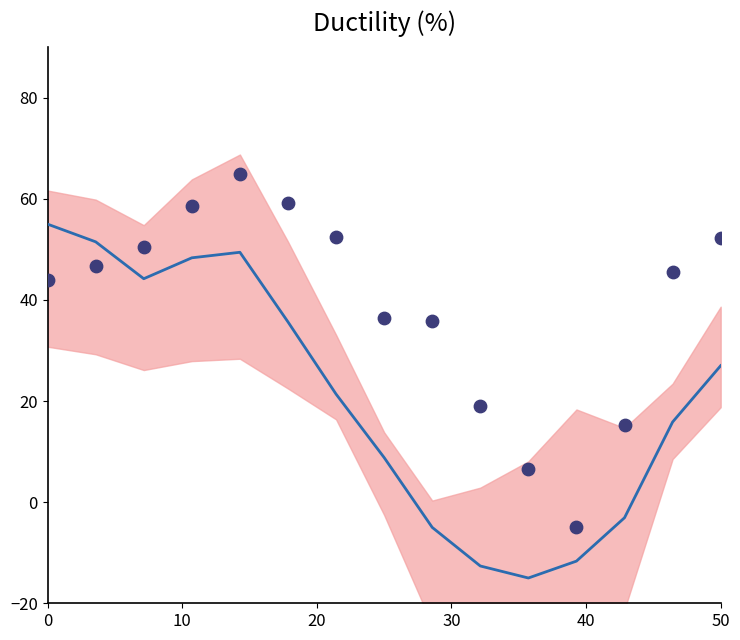

Is the value of x_pred_normalised at 50 greater than the value of y_pred_normalised at 10?

No